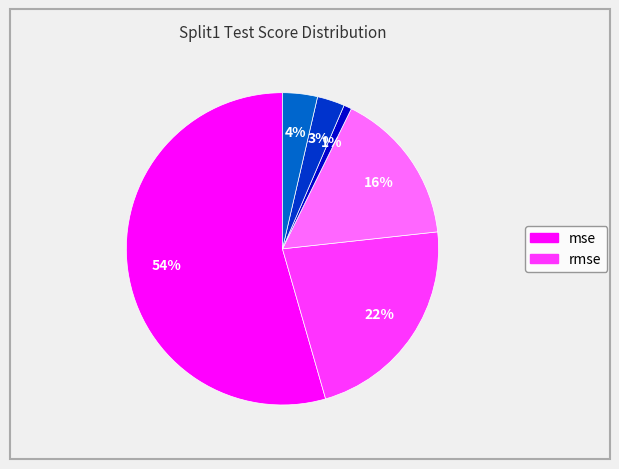

To the nearest percent, what is the average slice percentage?

17%